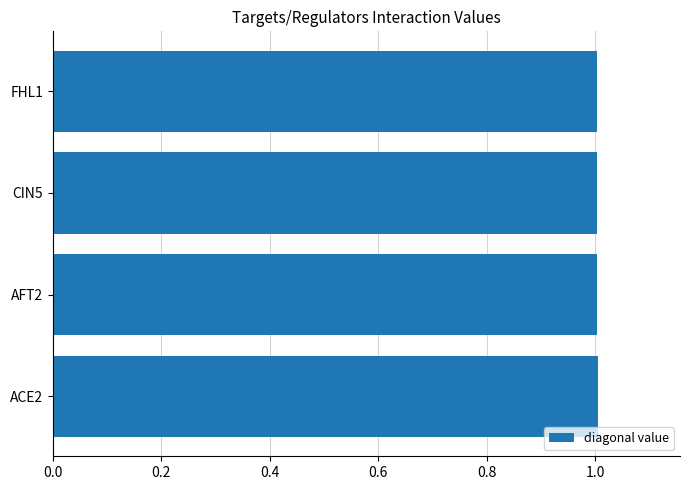

The value at CIN5 is 1.4. True or false?

False